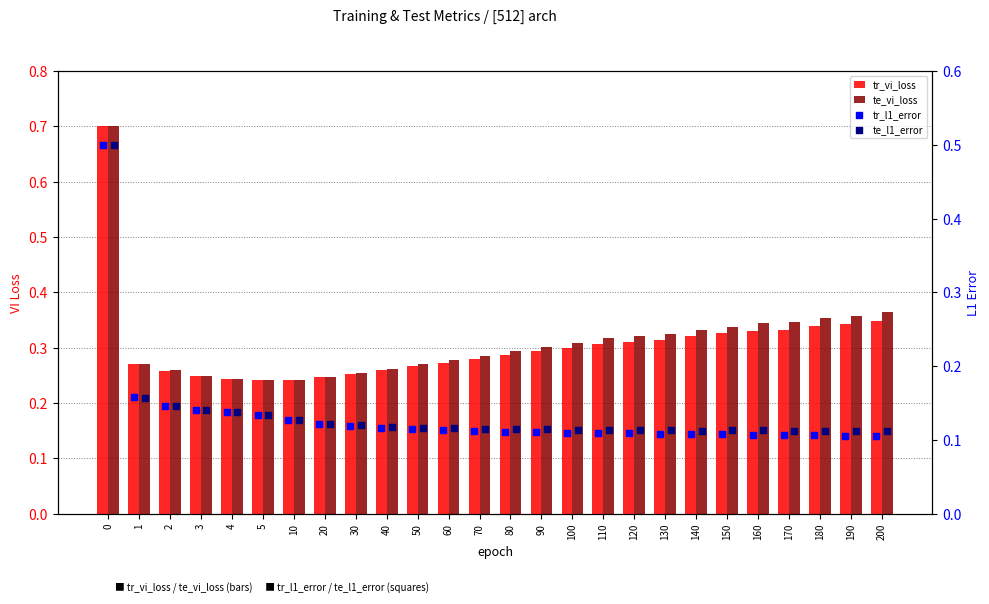

Which series reaches the maximum Y coordinate?

tr_vi_loss